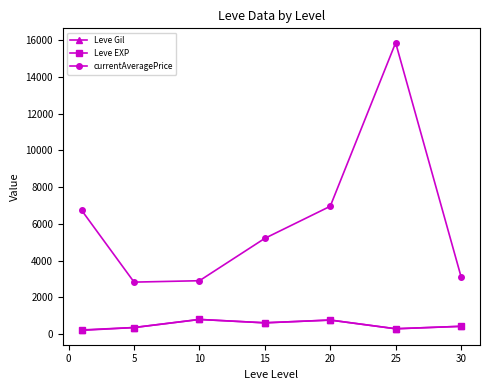

What is the minimum value for Leve Gil?

232.5